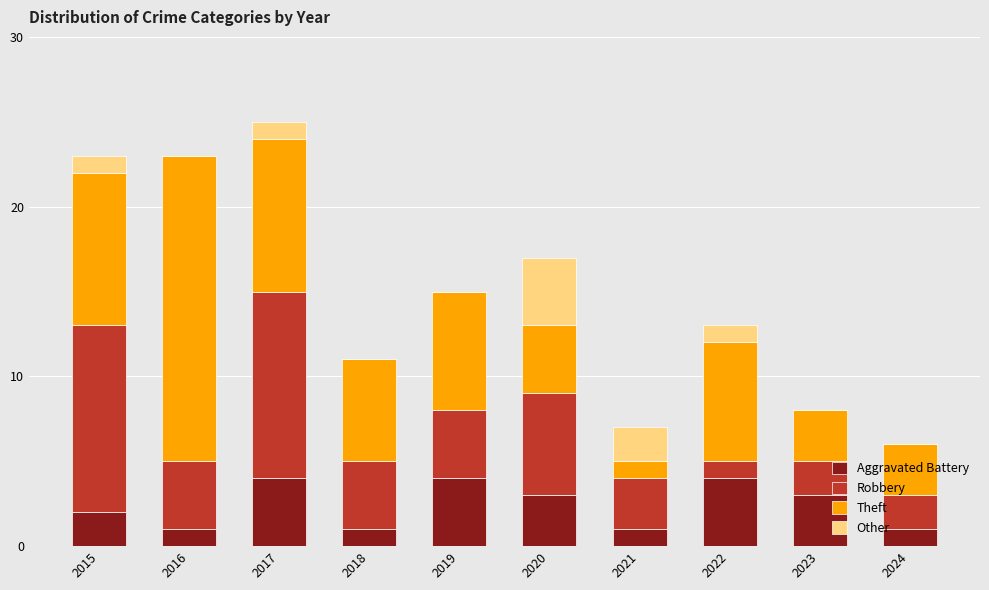

What is the total value across all series at 2023?

8